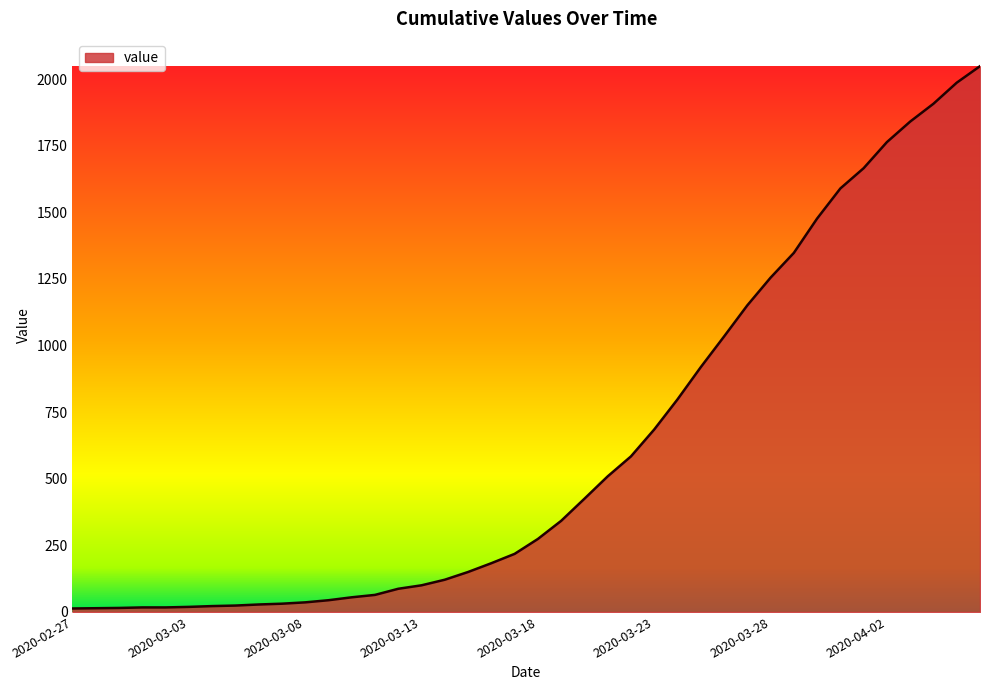

What is the greatest value displayed?

2049